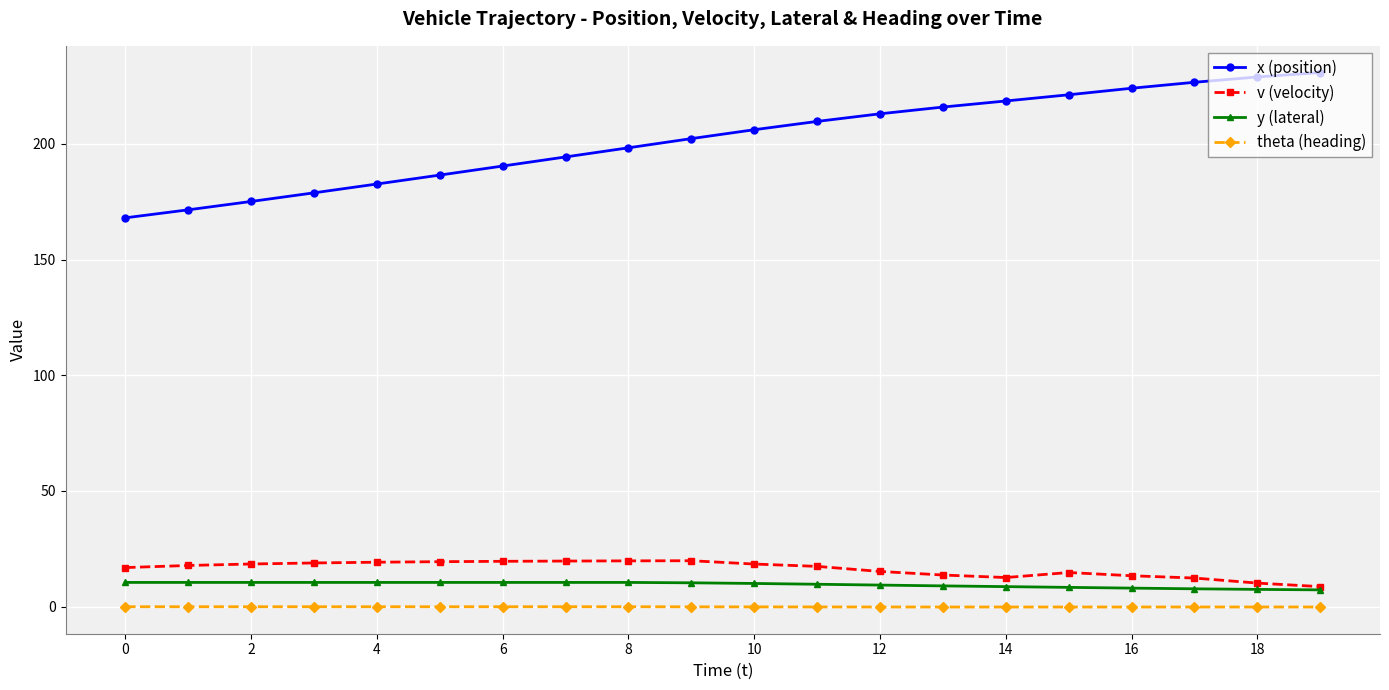

Is this an area chart (filled region under the line)?

No